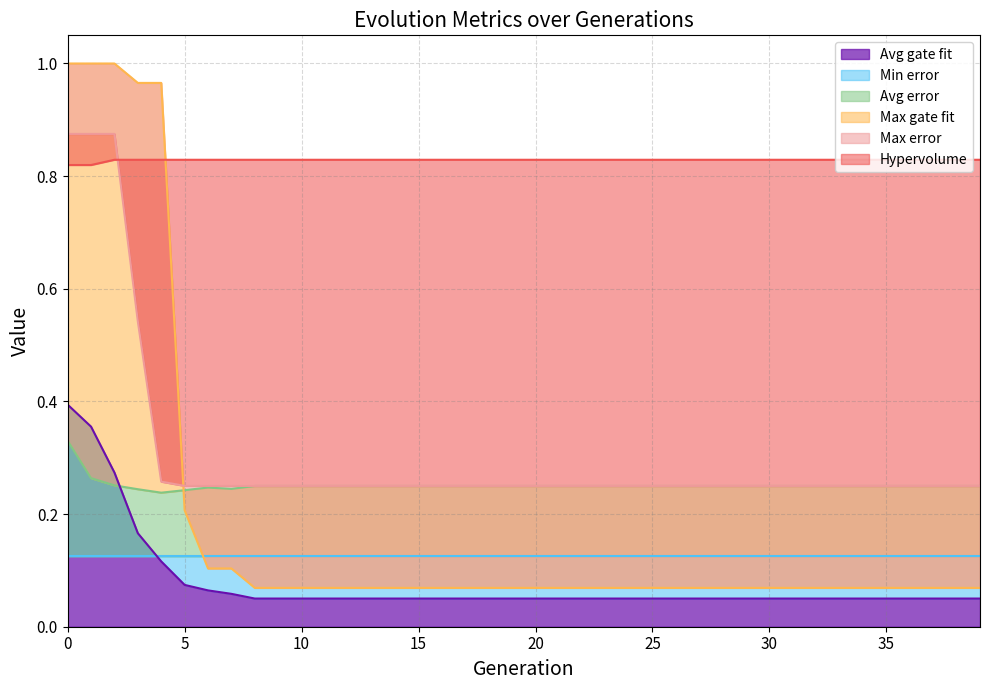

What is the value of the Avg error point at the 29th from the left?

0.2